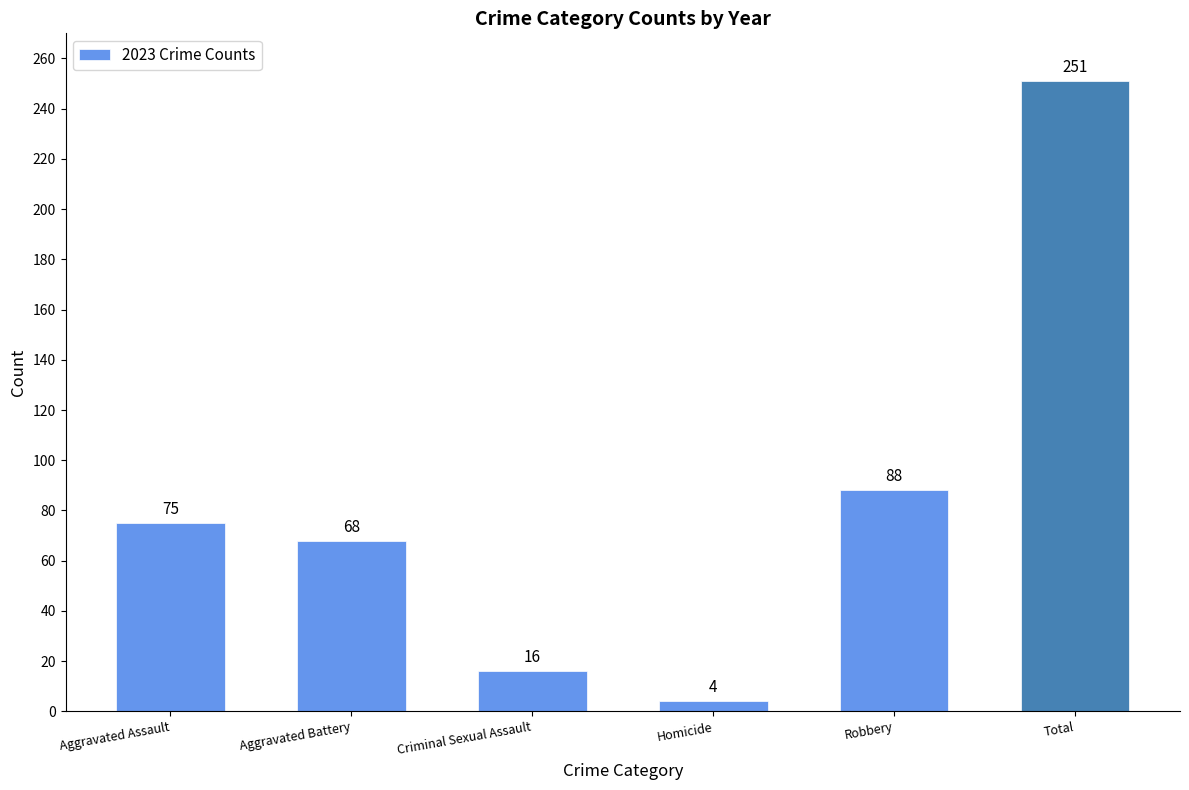

Which has a higher value, Aggravated Battery or Robbery?

Robbery